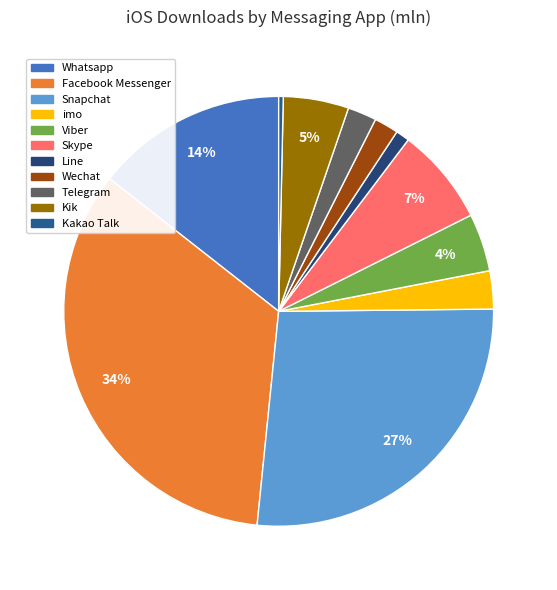

To the nearest percent, what is the average slice percentage?

9%